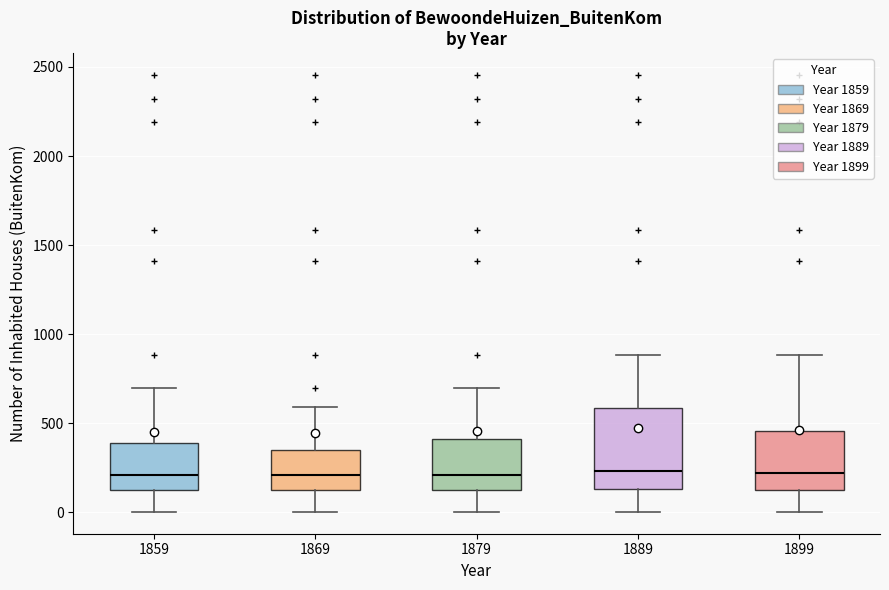

Reading left to right, read every box against the y-axis: the position of its median line, the range the box covers, and the ends of its whiskers. The values are not printed on the chart, so give them approximately, as read against the axis.

1859: median 200, box 100 to 400, whiskers 0 to 700
1869: median 200, box 100 to 350, whiskers 0 to 600
1879: median 200, box 100 to 400, whiskers 0 to 700
1889: median 250, box 150 to 600, whiskers 0 to 900
1899: median 200, box 100 to 450, whiskers 0 to 900